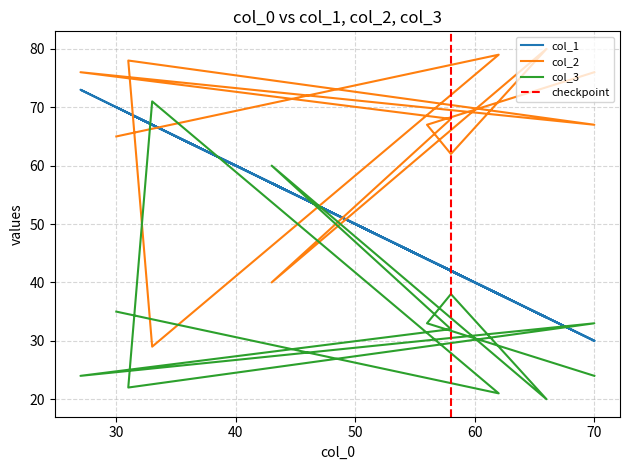

What value does the col_2 series have at 30, to the nearest 5?

65